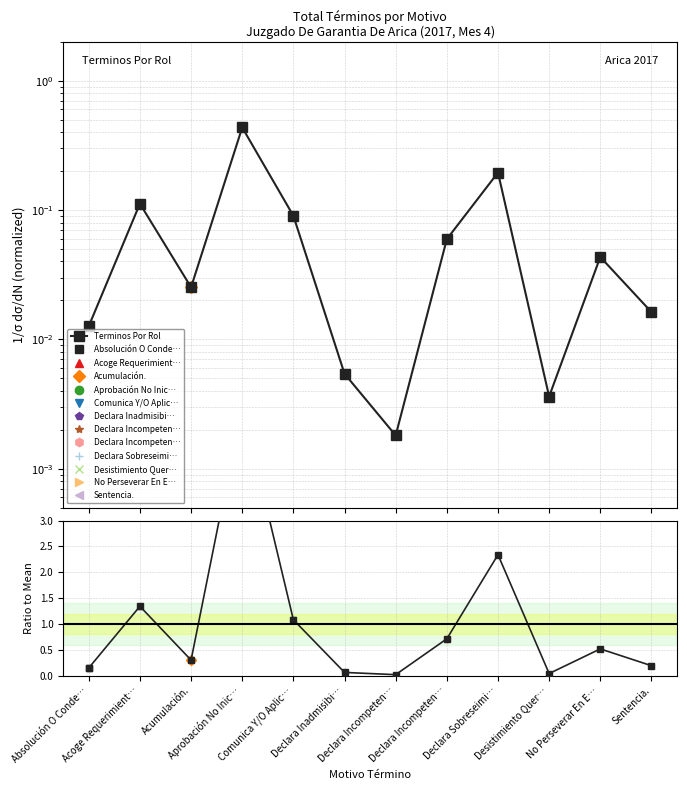

True or false: Terminos Por Rol and Ratio to Mean cross at least once.

False